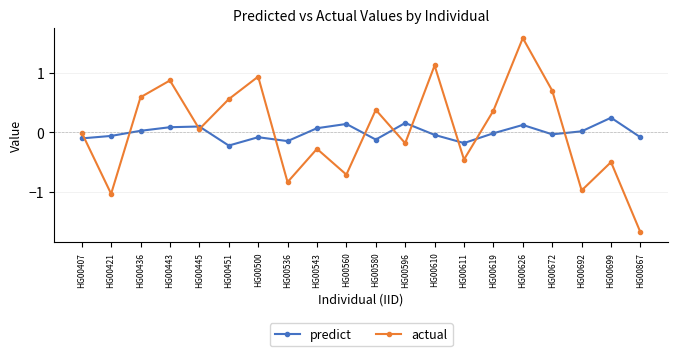

How many intersections are there between predict and actual?

11